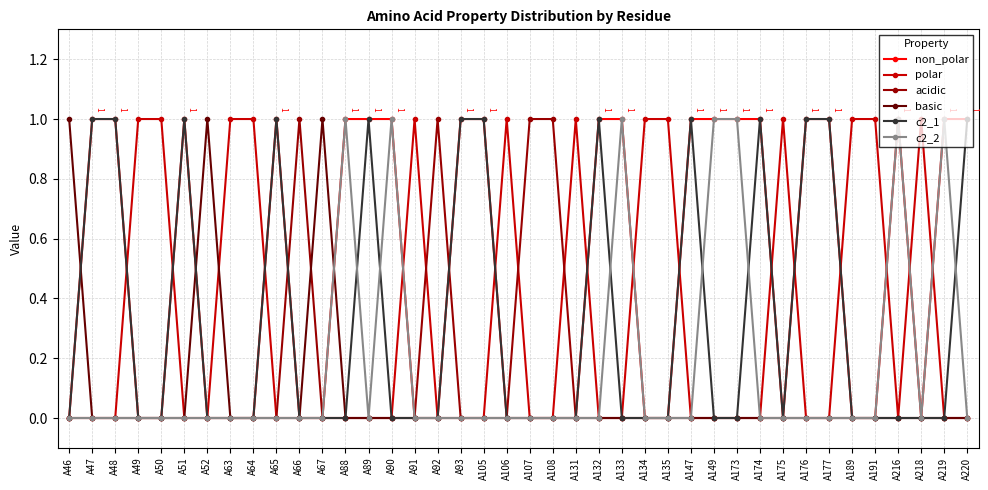

Is it true that polar equals 1 at A65?

False